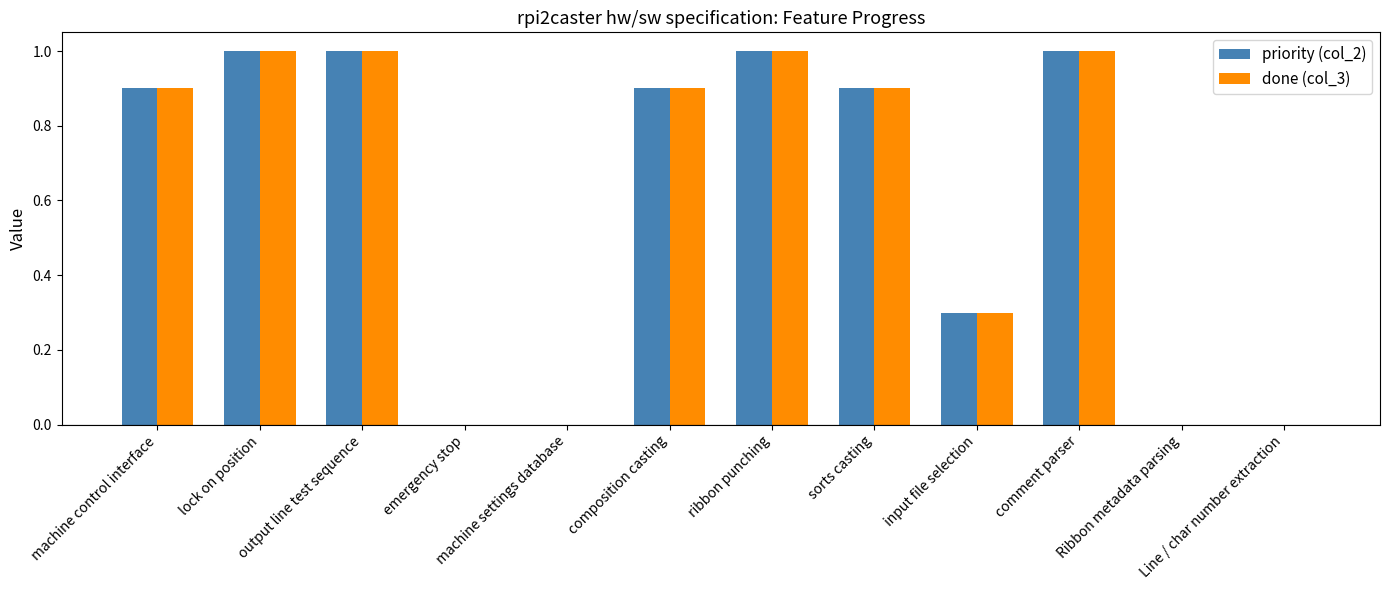

Reading left to right, extract all data points from this chart.

priority (col_2): 0.9	1.0	1.0	0.0	0.0	0.9	1.0	0.9	0.3	1.0	0.0	0.0
done (col_3): 0.9	1.0	1.0	0.0	0.0	0.9	1.0	0.9	0.3	1.0	0.0	0.0